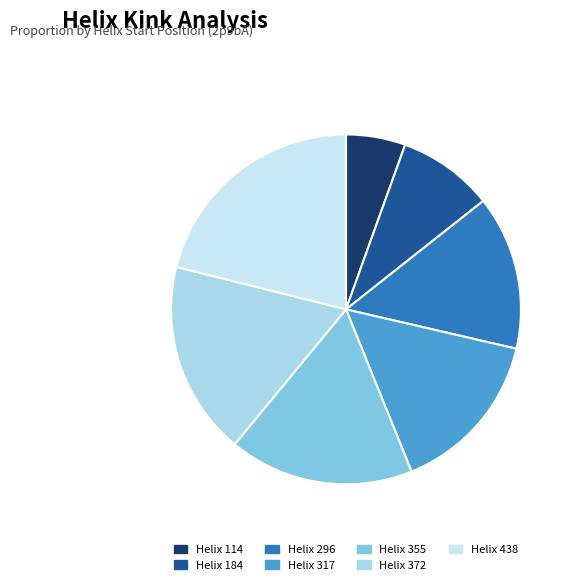

Which slice is the largest?

Helix 438